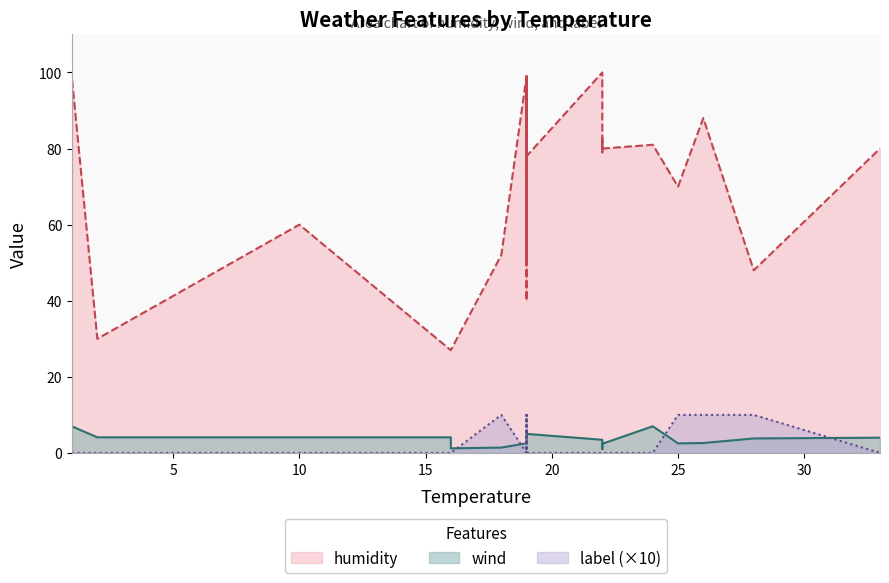

At which category does humidity reach its first local peak?

10